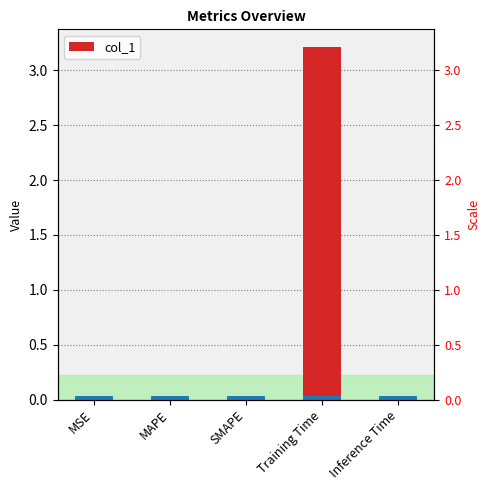

True or false: the data shows 1.0 at Training Time.

False